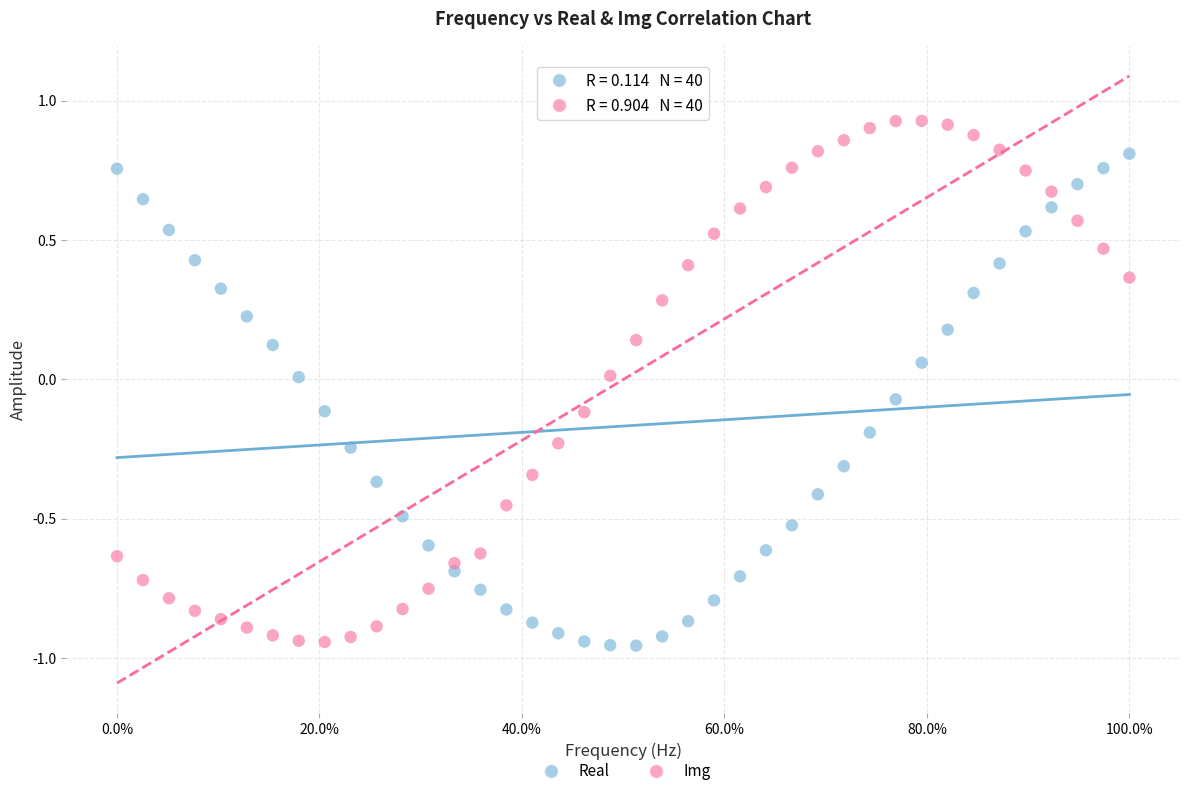

Across all data points, what is the range of X values (max minus min)?

1.0